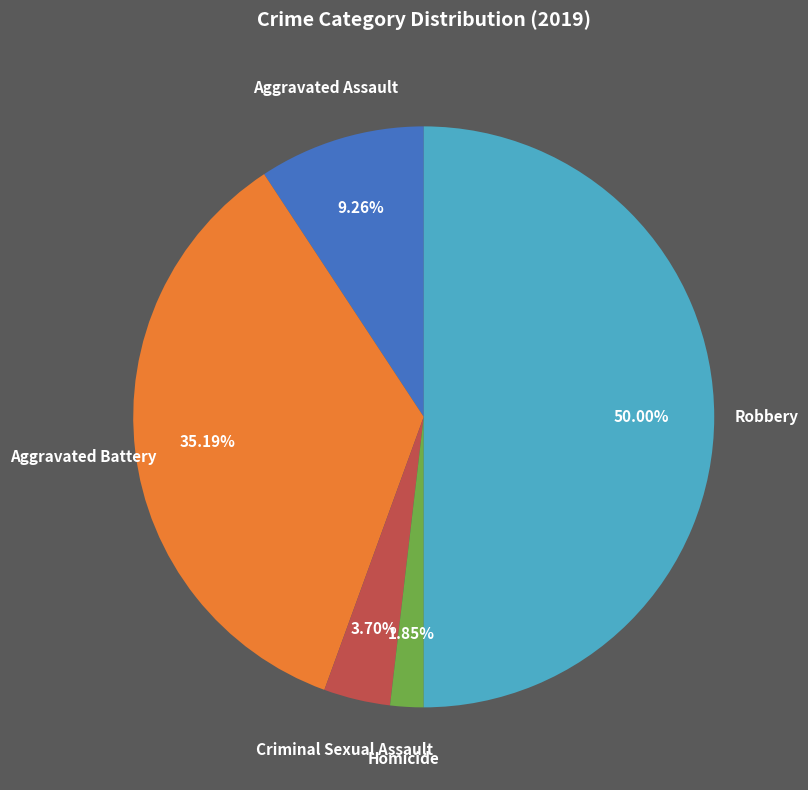

Count the number of slices in the pie.

5